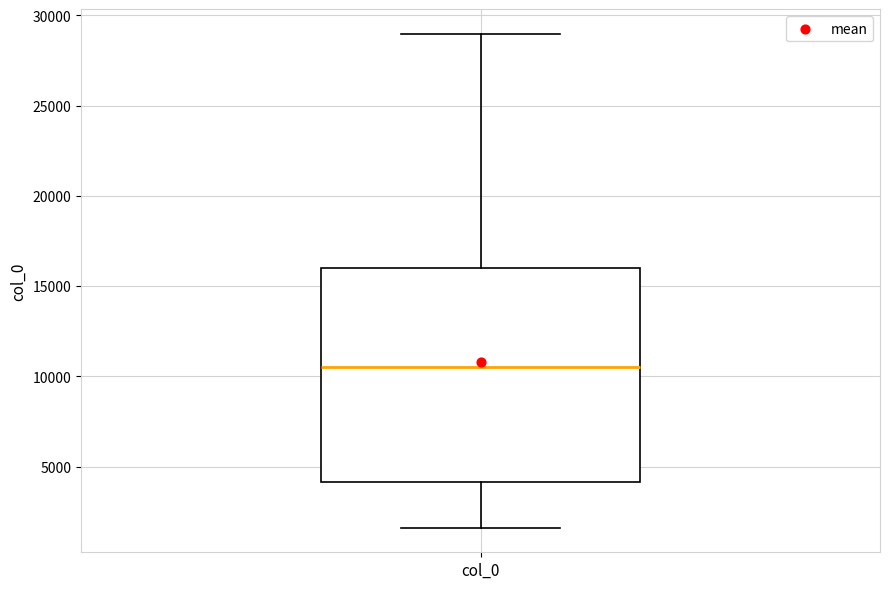

Read this box plot against the y-axis: the position of the median line, the range covered by the box, and the ends of both whiskers. The values are not printed on the chart, so give them approximately, as read against the axis.

median 10500, box 4000 to 16000, whiskers 1500 to 29000